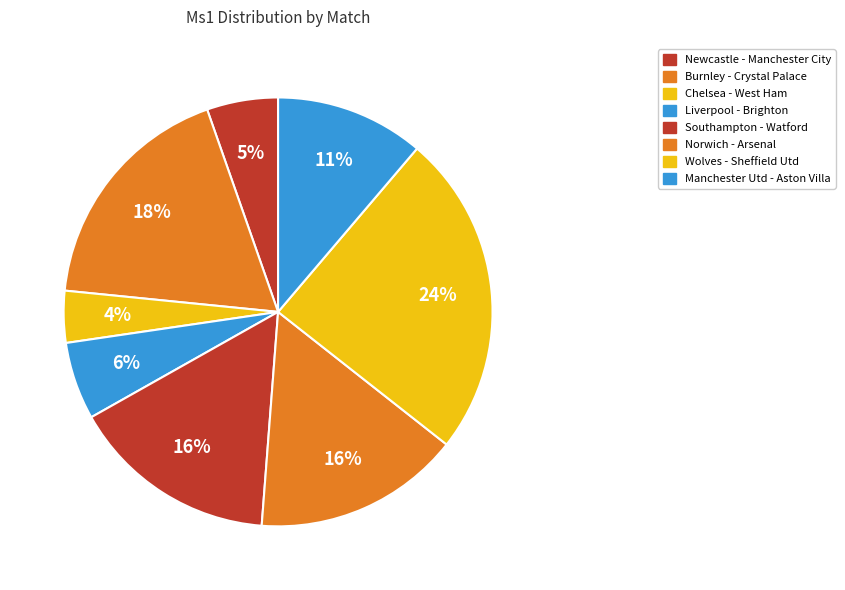

To the nearest percent, what is the difference between the largest and smallest slice percentages?

20%